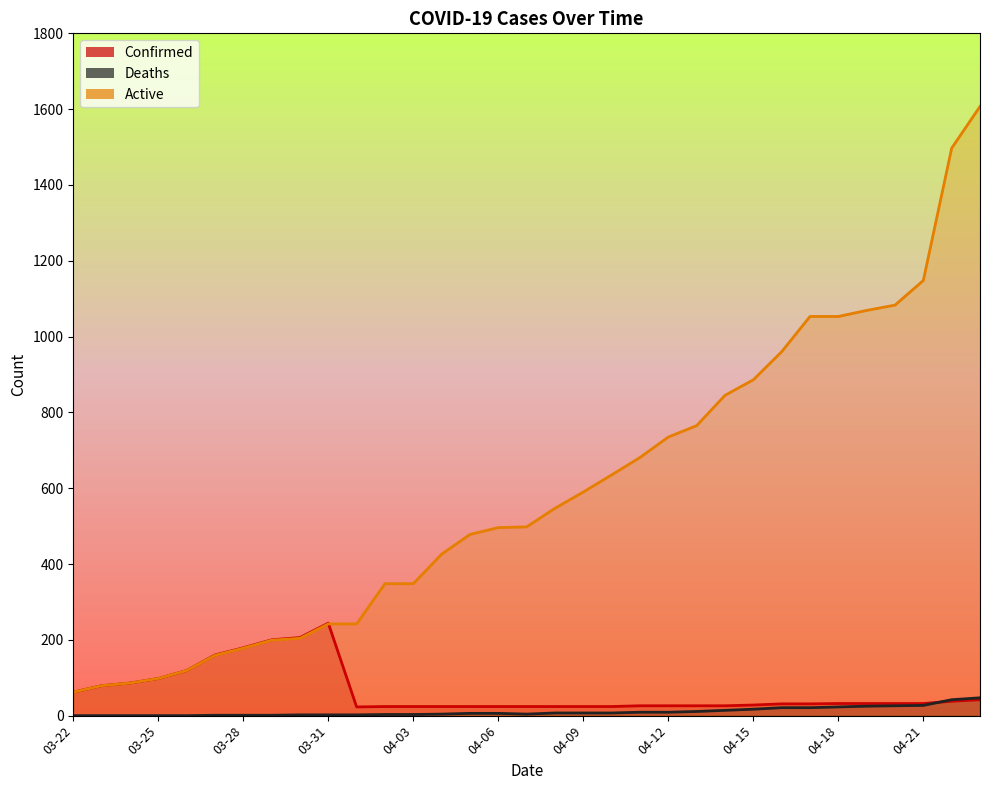

What is the average value of the Confirmed series?

63